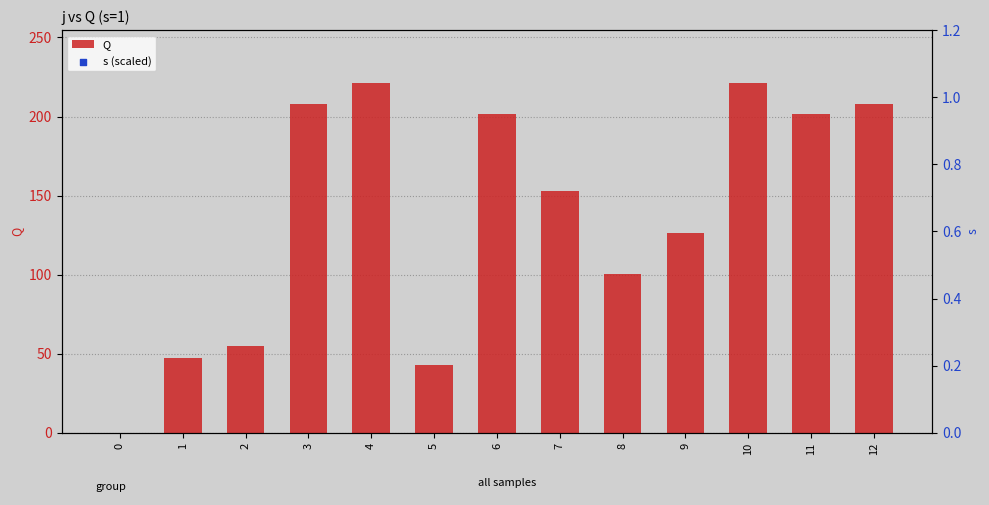

Which series has the largest total across all categories?

Q